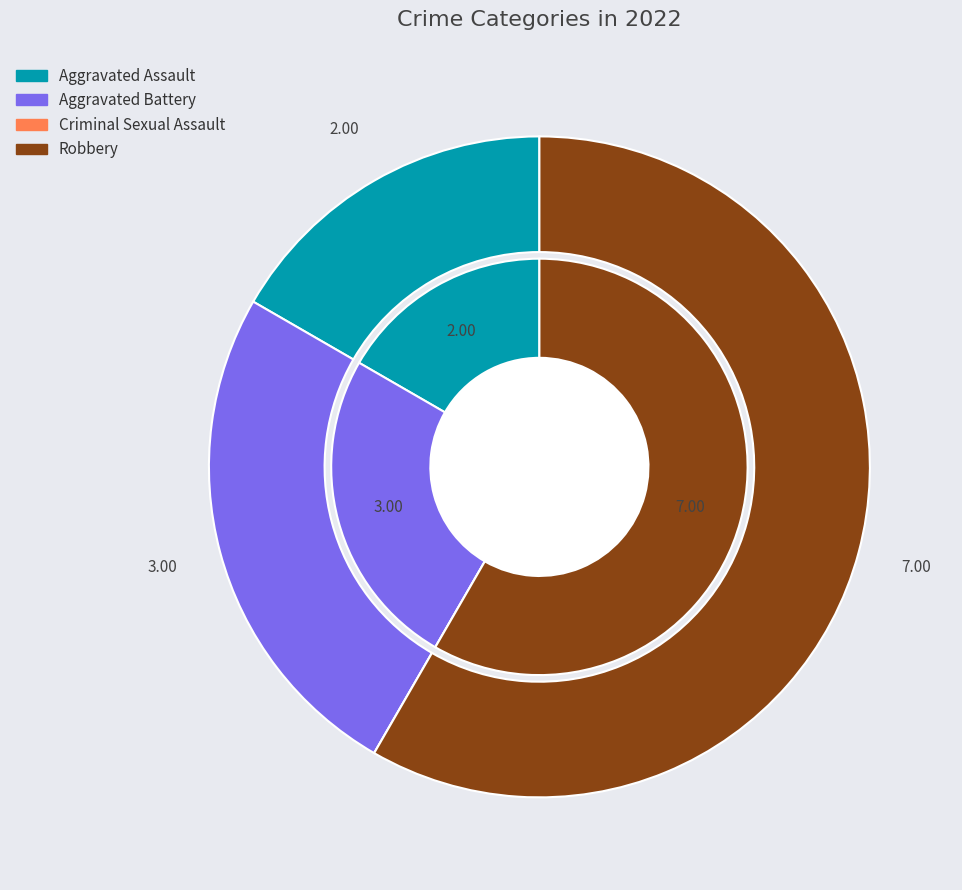

To the nearest percent, what is the difference between the Aggravated Assault and Aggravated Battery slice percentages?

8%